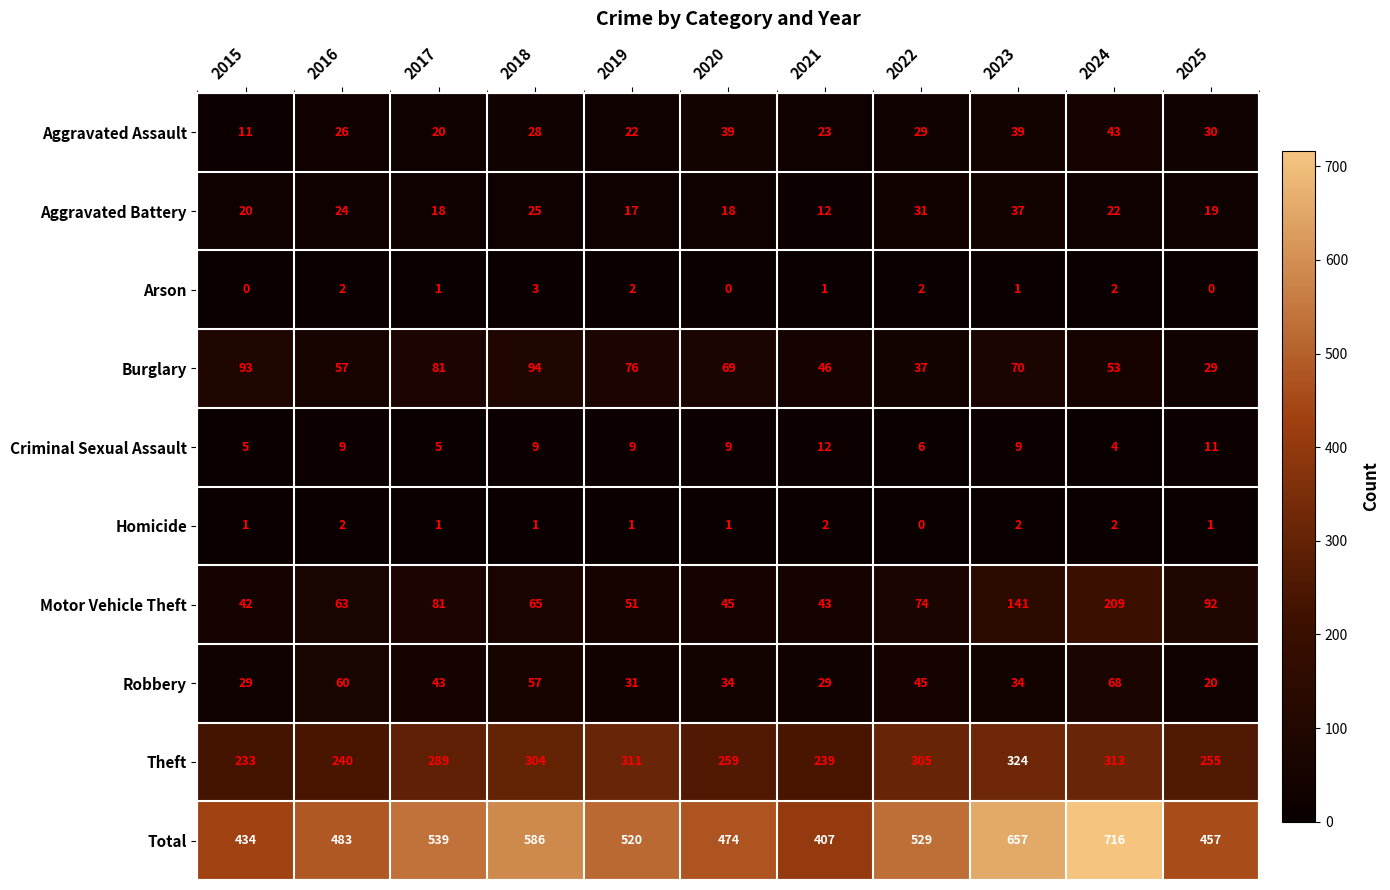

How many values in Homicide are above zero?

10